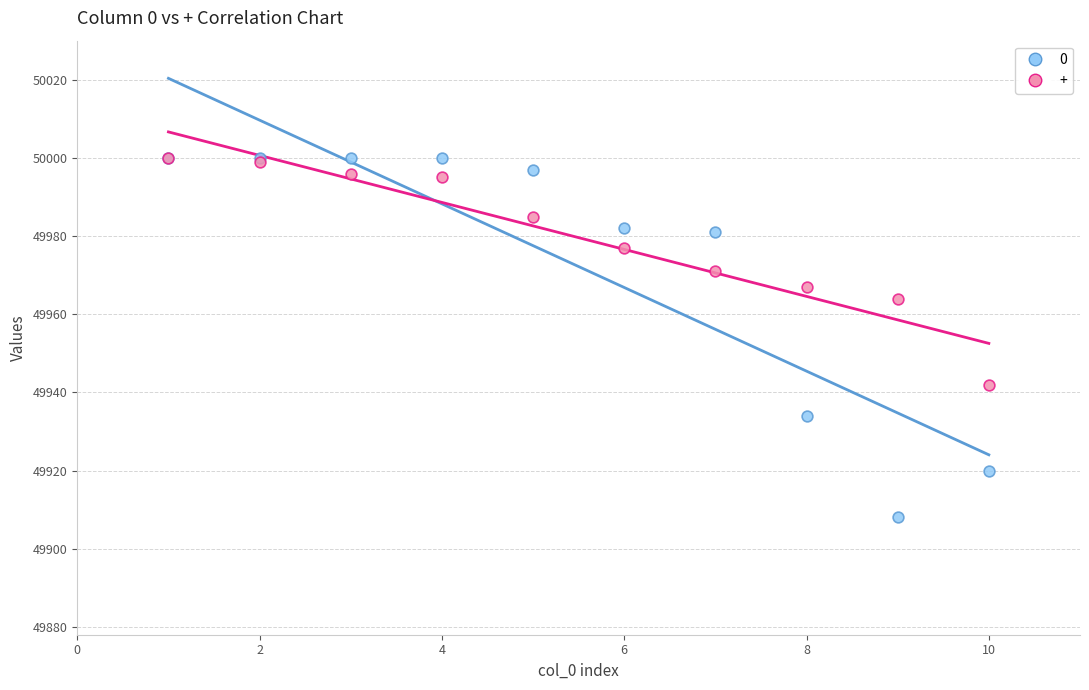

What are all the series names shown in the legend?

0, +